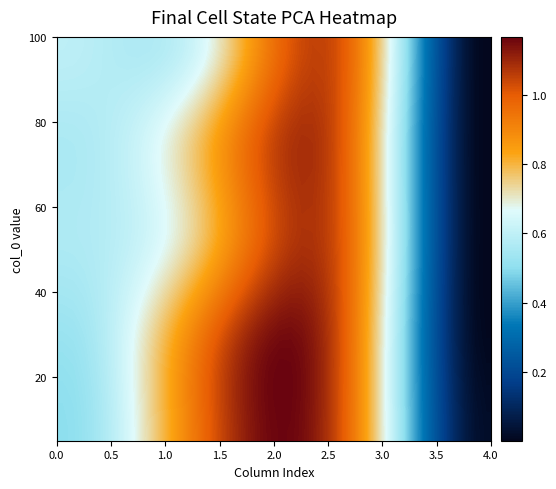

Which series has the largest total across all categories?

100